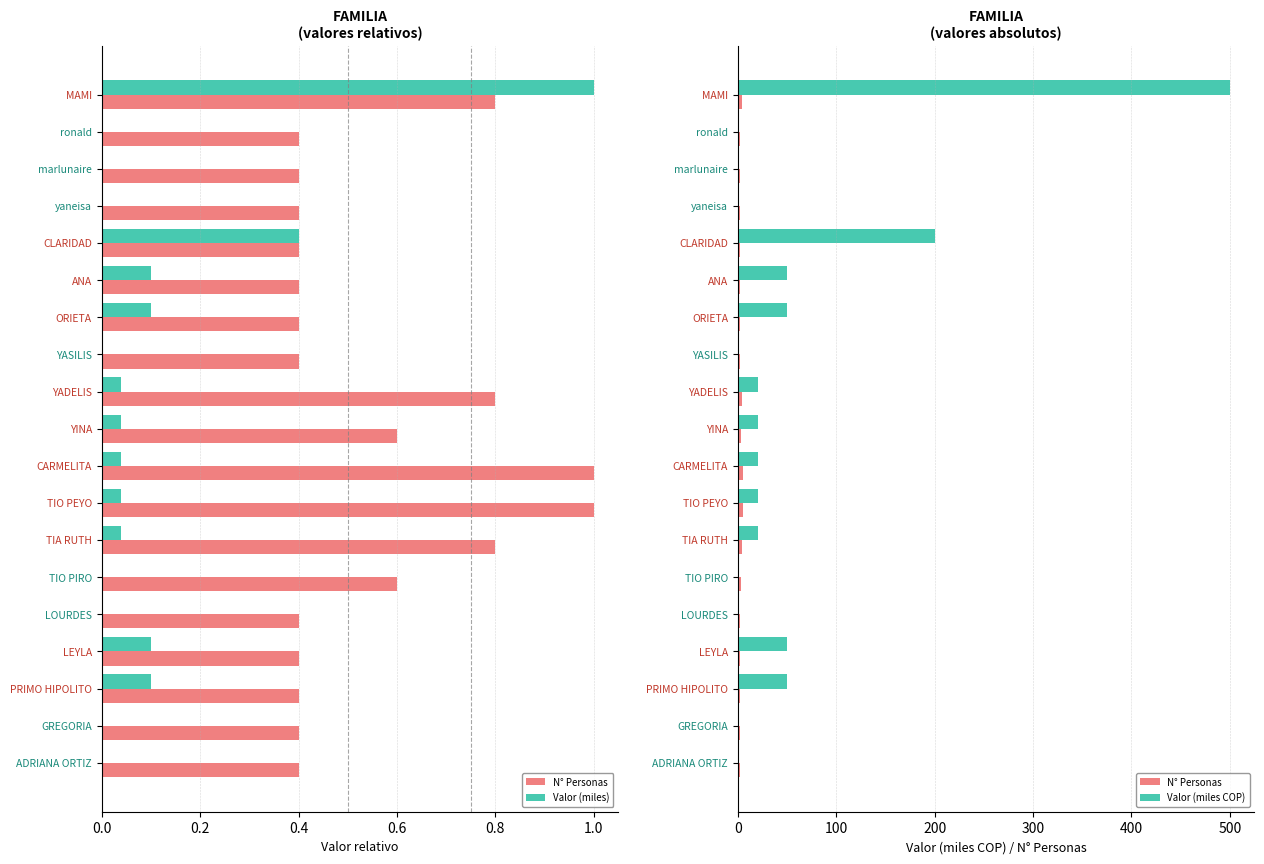

Reading left to right, extract all data points from this chart.

N° Personas: 4.0	2.0	2.0	2.0	2.0	2.0	2.0	2.0	4.0	3.0	5.0	5.0	4.0	3.0	2.0	2.0	2.0	2.0	2.0
Valor (miles): 1.0	0.0	0.0	0.0	0.4	0.1	0.1	0.0	0.0	0.0	0.0	0.0	0.0	0.0	0.0	0.1	0.1	0.0	0.0
Valor (miles COP): 500.0	0.0	0.0	0.0	200.0	50.0	50.0	0.0	20.0	20.0	20.0	20.0	20.0	0.0	0.0	50.0	50.0	0.0	0.0